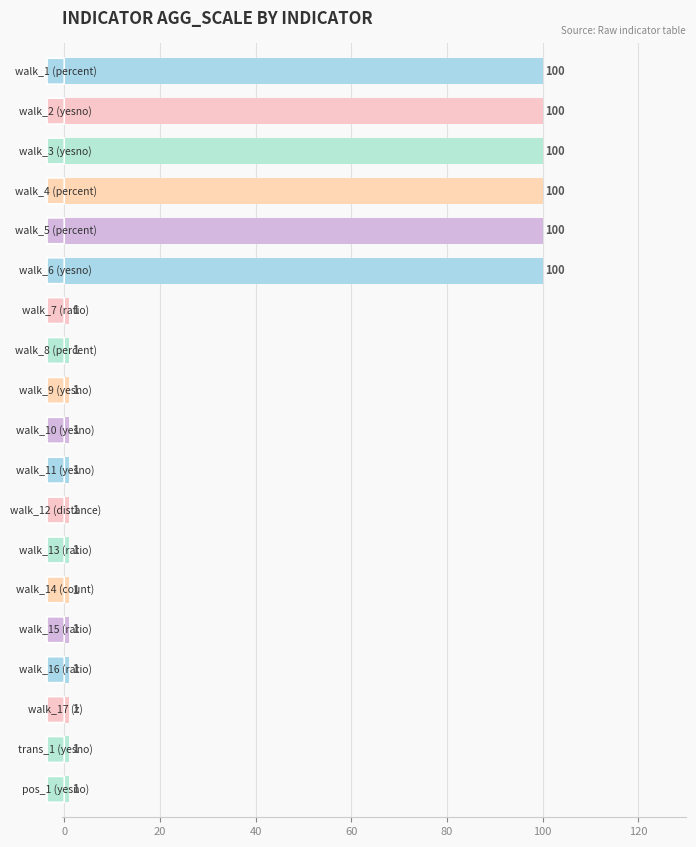

What is the value of the 17th bar from the top?

1